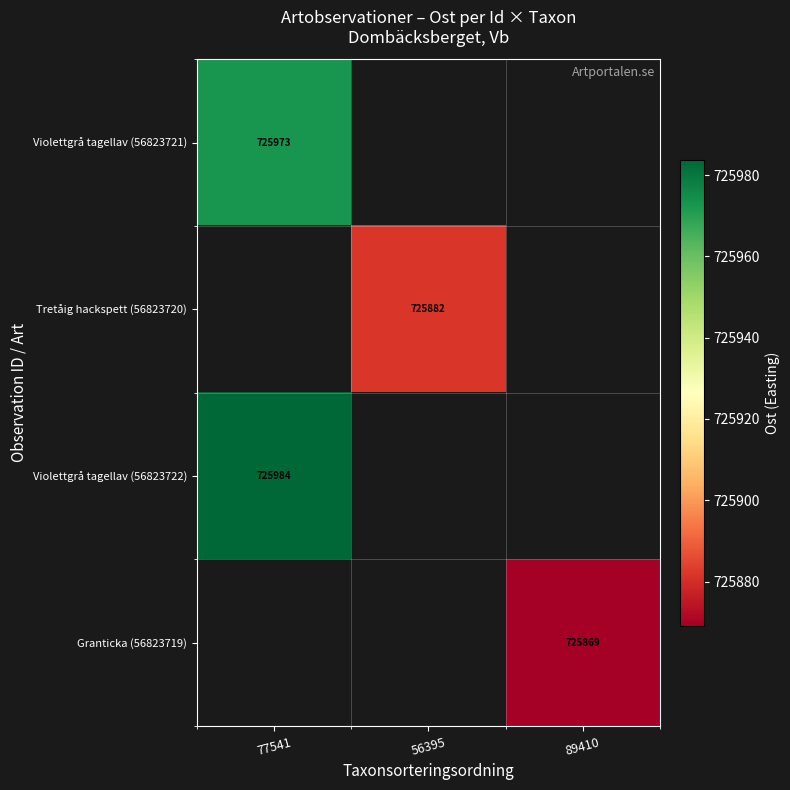

How many distinct data groups are displayed?

4